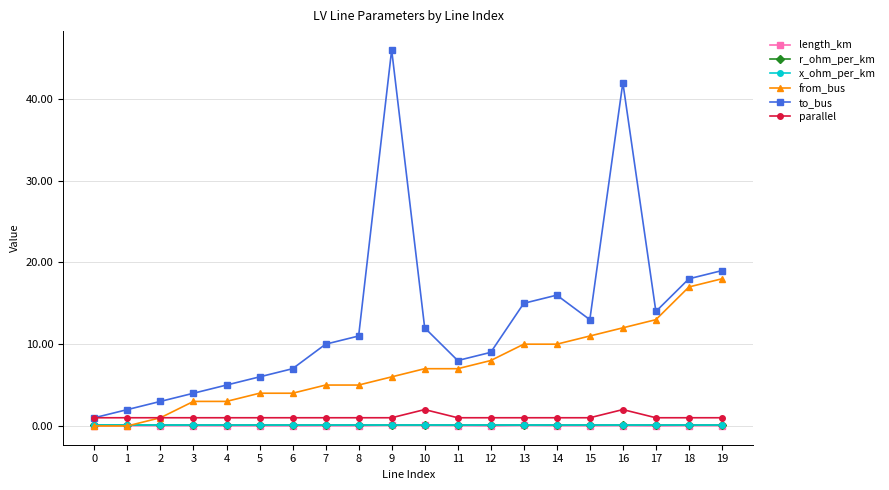

Which series has the largest total across all categories?

to_bus